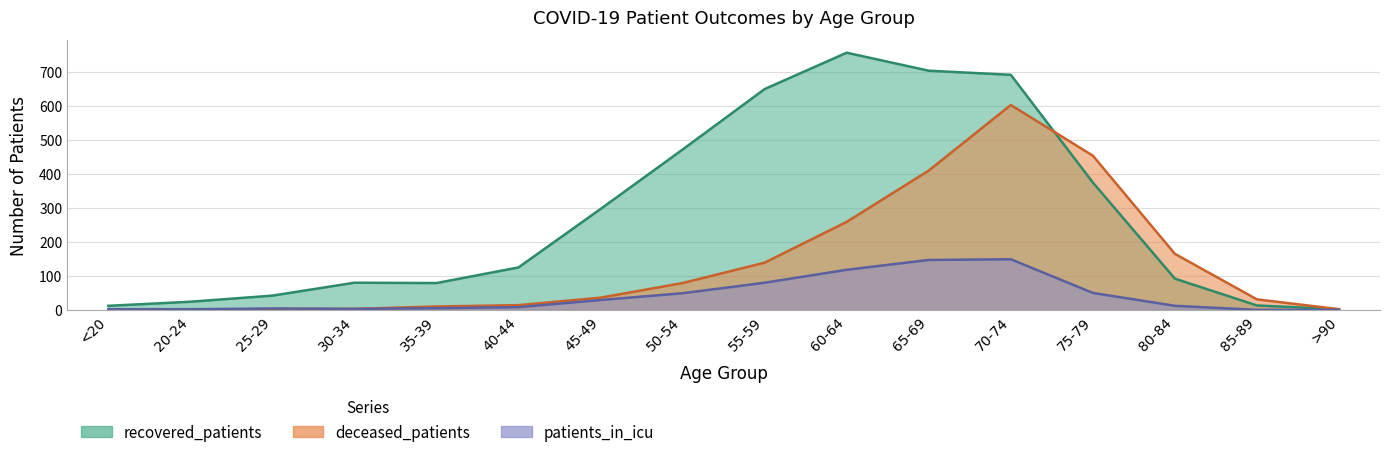

What is the difference between the highest and lowest values at 70-74?

543